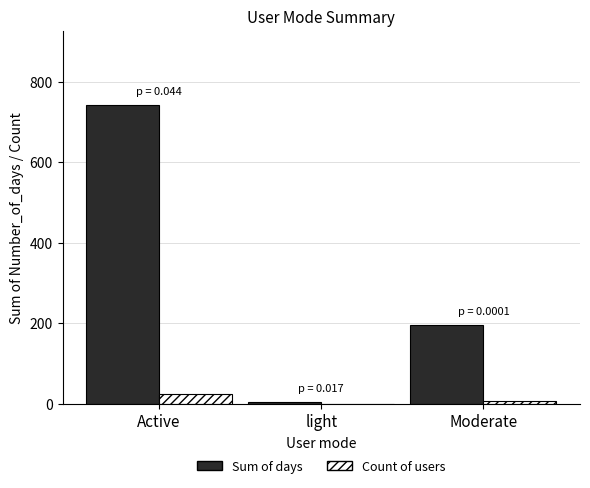

How many Count of users values are between 1 and 24?

3